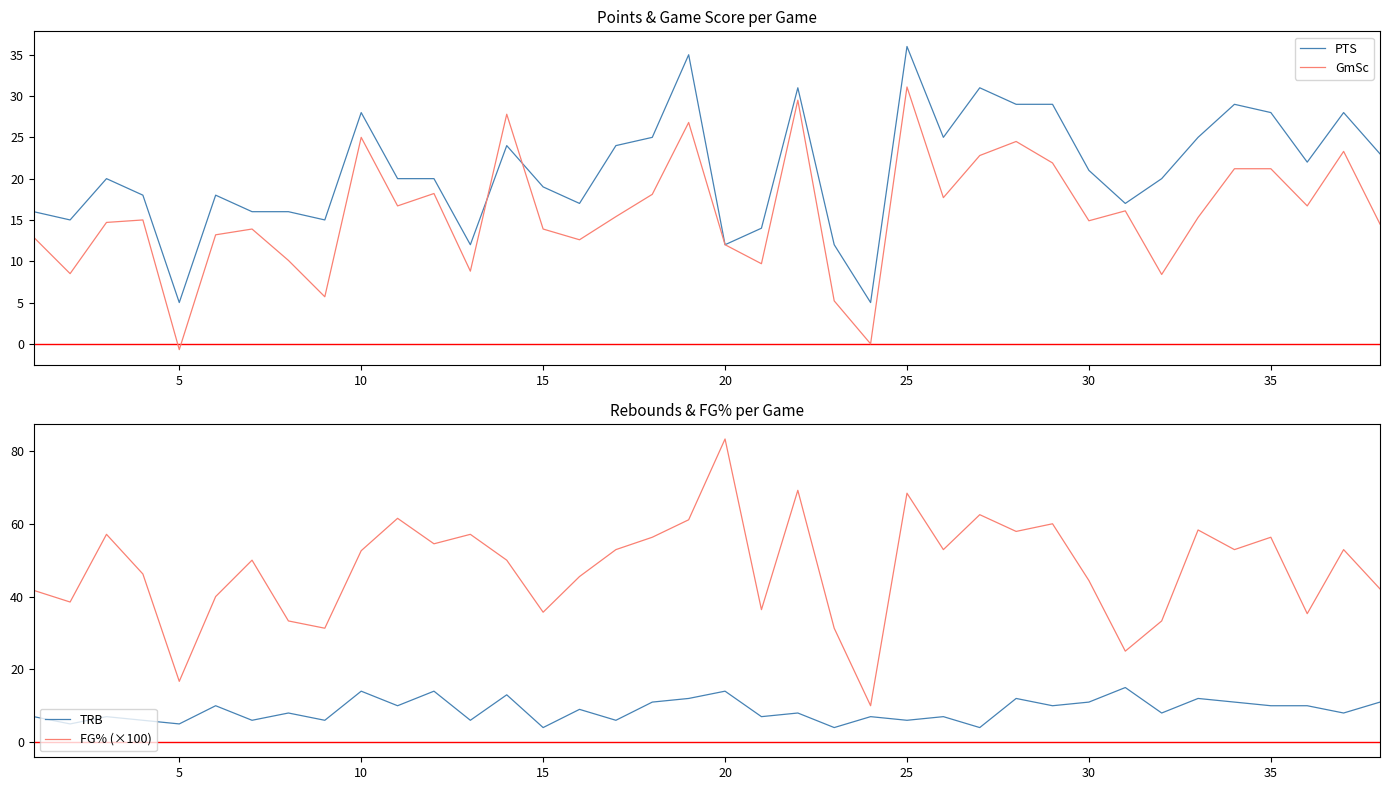

What is the maximum value for GmSc?

31.1